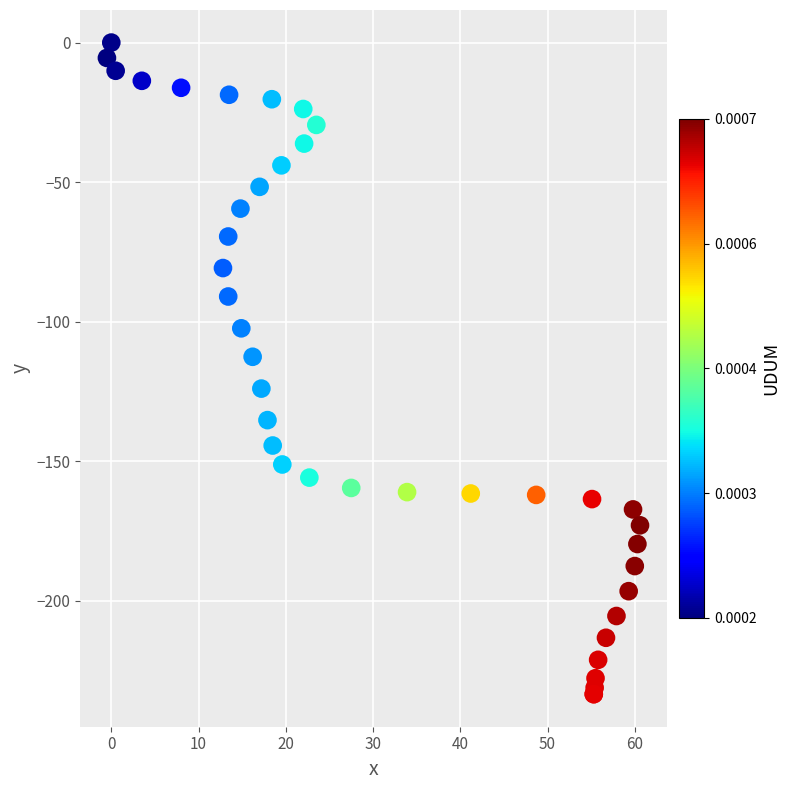

What Y value in the scatter plot is closest to -116?

-112.6